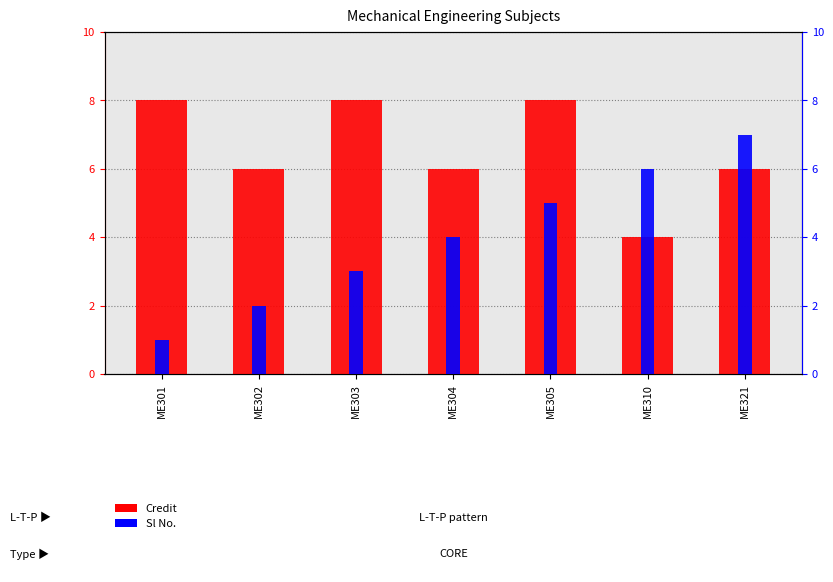

The value of Credit at ME303 is 2. True or false?

False